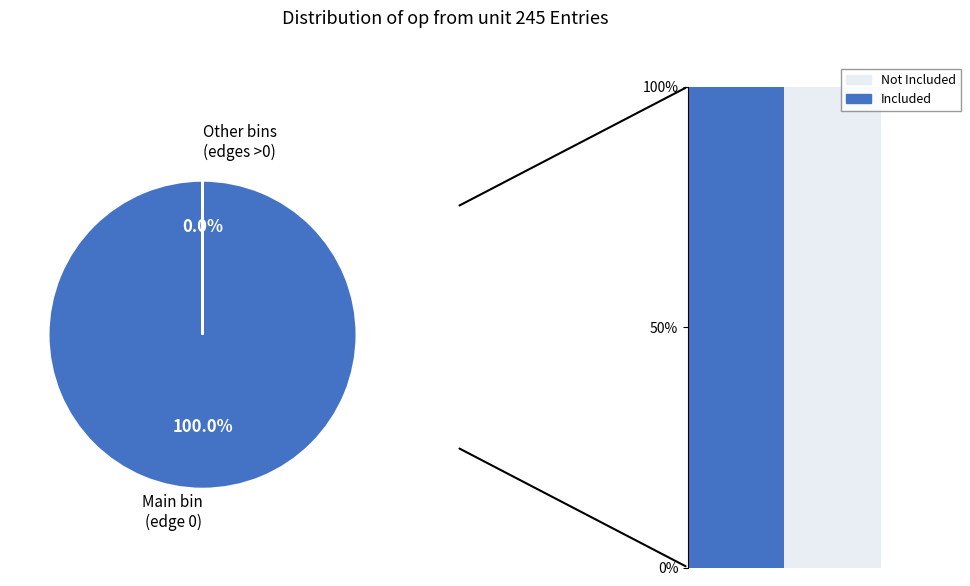

The 0-0.9 slice represents 100% of the pie. True or false?

True